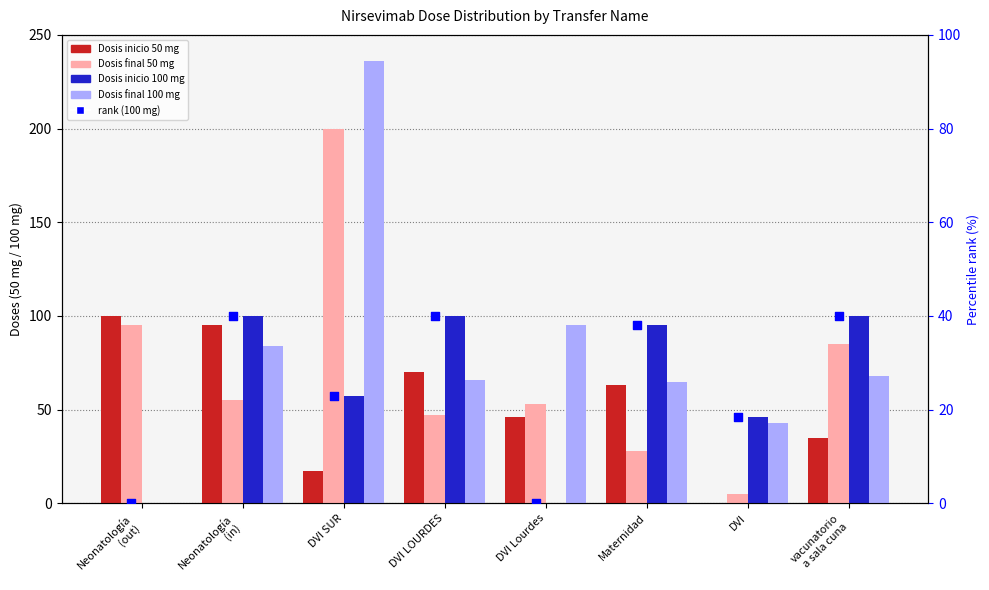

Which series contains the lowest Y value?

Dosis inicio 50 mg